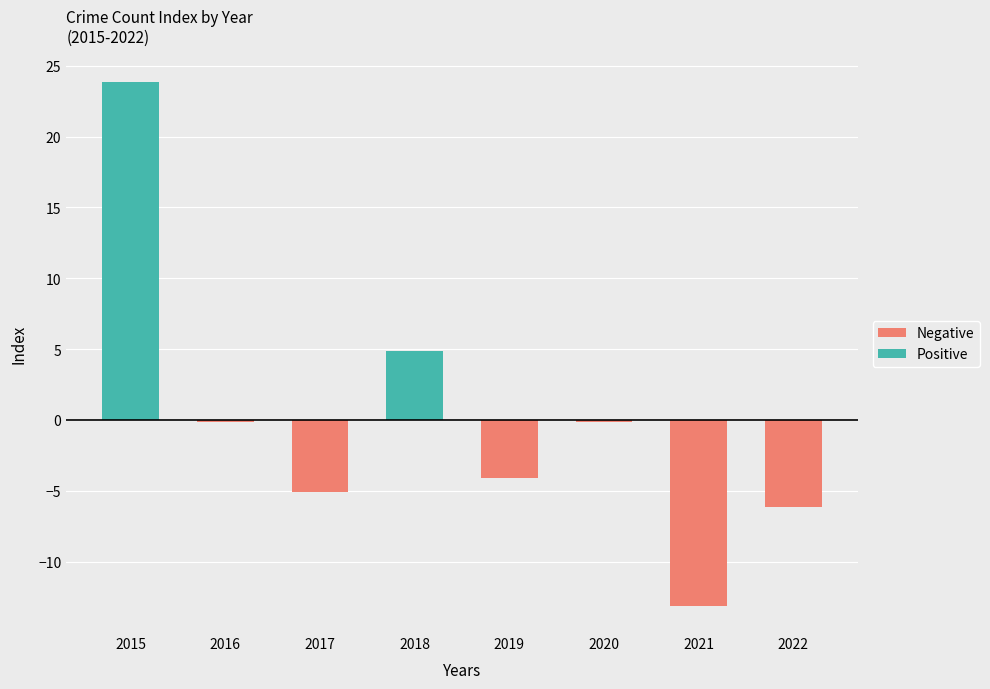

The value of Negative at 2021 is -13.1. True or false?

True